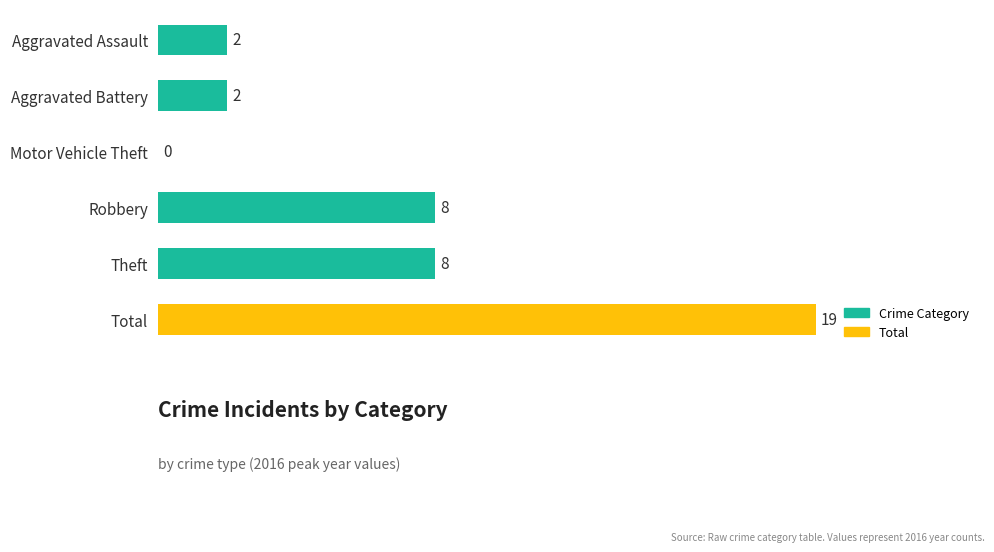

How many values are between 2 and 8?

4